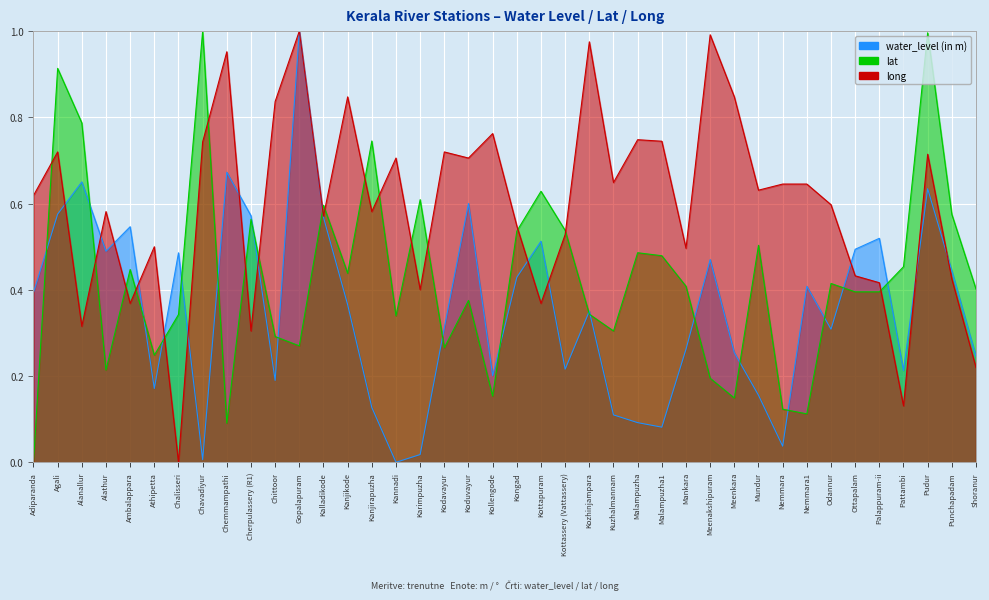

How many values in long are above zero?

39